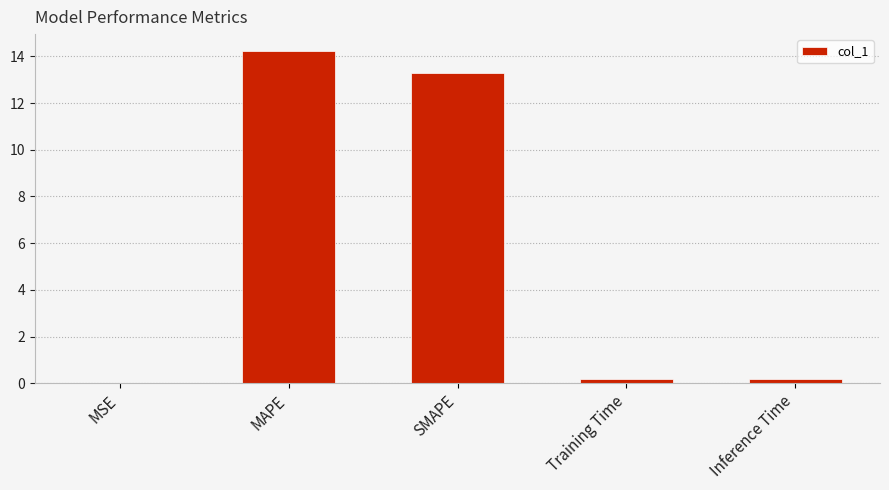

Is it true that the value at MAPE is 14.2?

True